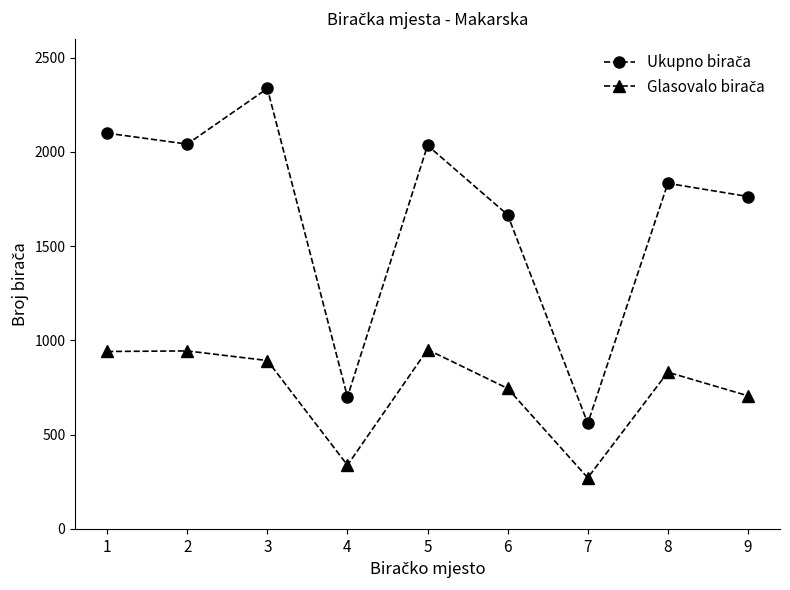

What is the maximum value shown in the chart?

2336